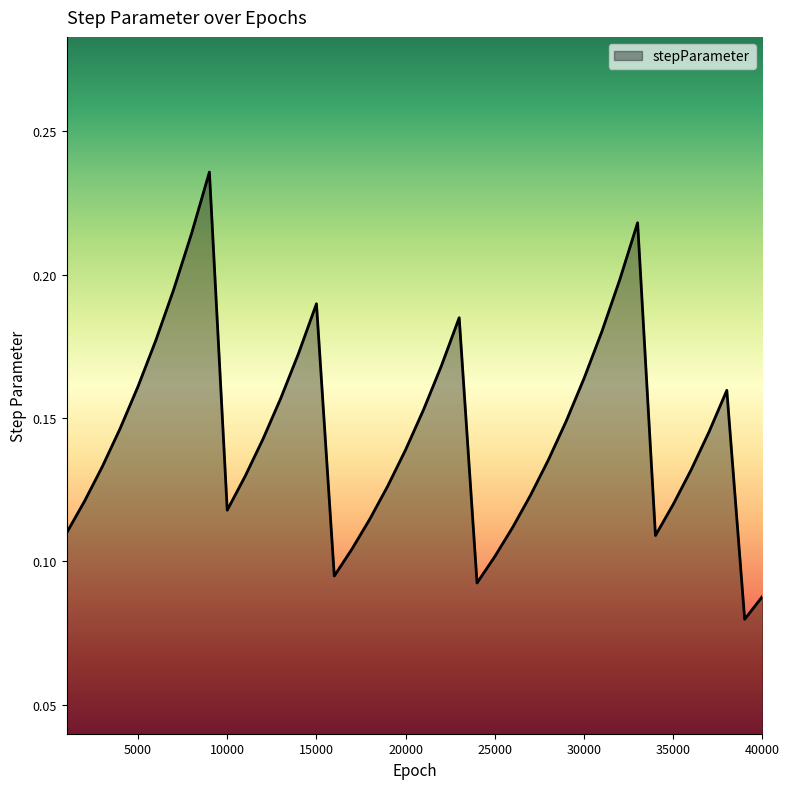

Rank the categories by value from lowest to highest.

39000, 40000, 24000, 16000, 25000, 17000, 34000, 1000, 26000, 18000, 10000, 35000, 2000, 27000, 19000, 11000, 36000, 3000, 28000, 20000, 12000, 37000, 4000, 29000, 21000, 13000, 38000, 5000, 30000, 22000, 14000, 6000, 31000, 23000, 15000, 7000, 32000, 8000, 33000, 9000